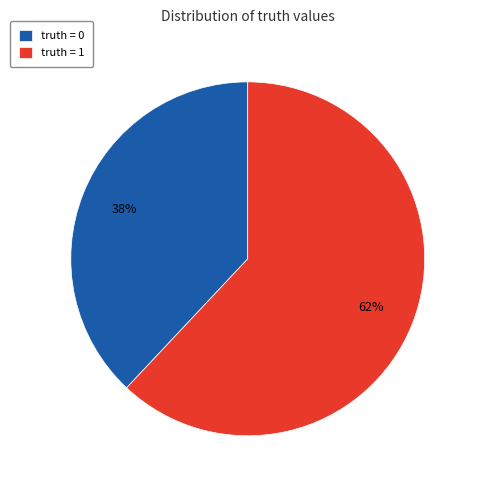

What is the majority slice?

truth = 1